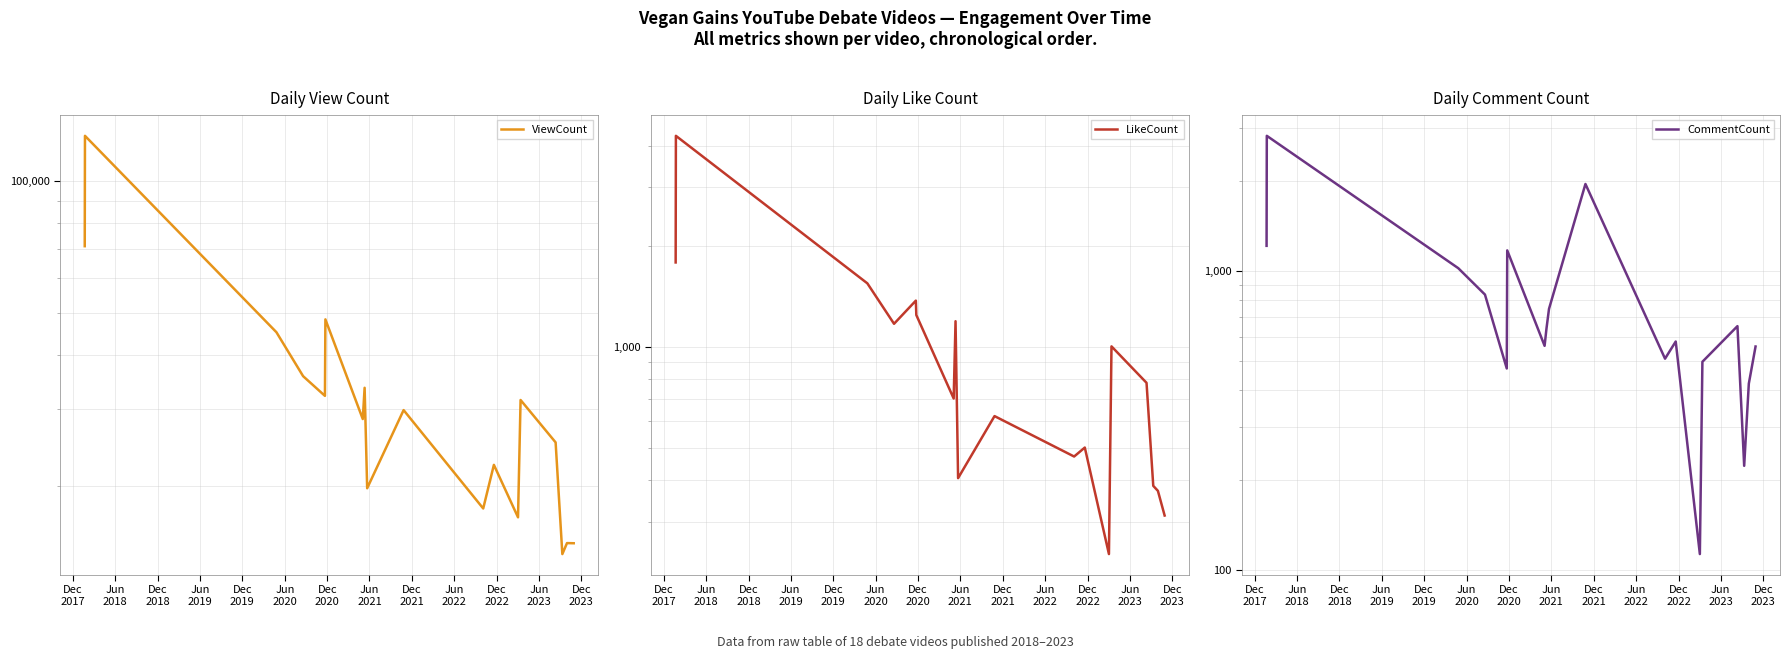

What is the lowest value of the ViewCount series?

13991